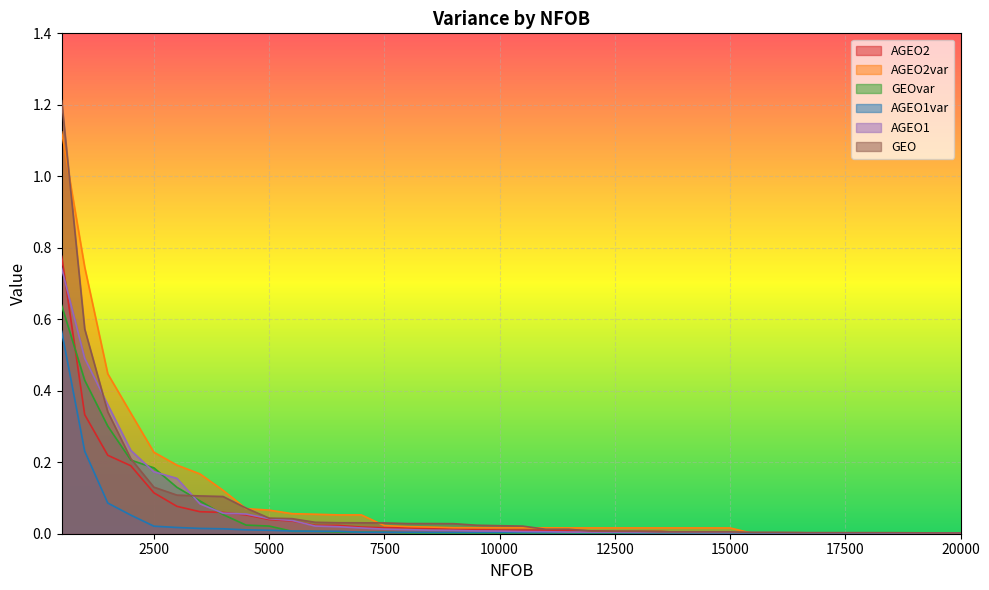

Reading right to left, list all the values displayed in this chart.

AGEO2: 0.0	0.0	0.0	0.0	0.0	0.0	0.0	0.0	0.0	0.0	0.0	0.0	0.0	0.0	0.0	0.0	0.0	0.0	0.0	0.0	0.0	0.0	0.0	0.0	0.0	0.0	0.0	0.0	0.0	0.0	0.0	0.1	0.1	0.1	0.1	0.1	0.2	0.2	0.3	0.8
AGEO2var: 0.0	0.0	0.0	0.0	0.0	0.0	0.0	0.0	0.0	0.0	0.0	0.0	0.0	0.0	0.0	0.0	0.0	0.0	0.0	0.0	0.0	0.0	0.0	0.0	0.0	0.0	0.1	0.1	0.1	0.1	0.1	0.1	0.1	0.2	0.2	0.2	0.3	0.4	0.7	1.1
GEOvar: 0.0	0.0	0.0	0.0	0.0	0.0	0.0	0.0	0.0	0.0	0.0	0.0	0.0	0.0	0.0	0.0	0.0	0.0	0.0	0.0	0.0	0.0	0.0	0.0	0.0	0.0	0.0	0.0	0.0	0.0	0.0	0.0	0.1	0.1	0.1	0.2	0.2	0.3	0.4	0.6
AGEO1var: 0.0	0.0	0.0	0.0	0.0	0.0	0.0	0.0	0.0	0.0	0.0	0.0	0.0	0.0	0.0	0.0	0.0	0.0	0.0	0.0	0.0	0.0	0.0	0.0	0.0	0.0	0.0	0.0	0.0	0.0	0.0	0.0	0.0	0.0	0.0	0.0	0.1	0.1	0.2	0.6
AGEO1: 0.0	0.0	0.0	0.0	0.0	0.0	0.0	0.0	0.0	0.0	0.0	0.0	0.0	0.0	0.0	0.0	0.0	0.0	0.0	0.0	0.0	0.0	0.0	0.0	0.0	0.0	0.0	0.0	0.0	0.0	0.0	0.1	0.1	0.1	0.2	0.2	0.2	0.4	0.5	0.7
GEO: 0.0	0.0	0.0	0.0	0.0	0.0	0.0	0.0	0.0	0.0	0.0	0.0	0.0	0.0	0.0	0.0	0.0	0.0	0.0	0.0	0.0	0.0	0.0	0.0	0.0	0.0	0.0	0.0	0.0	0.0	0.0	0.1	0.1	0.1	0.1	0.1	0.2	0.3	0.6	1.2